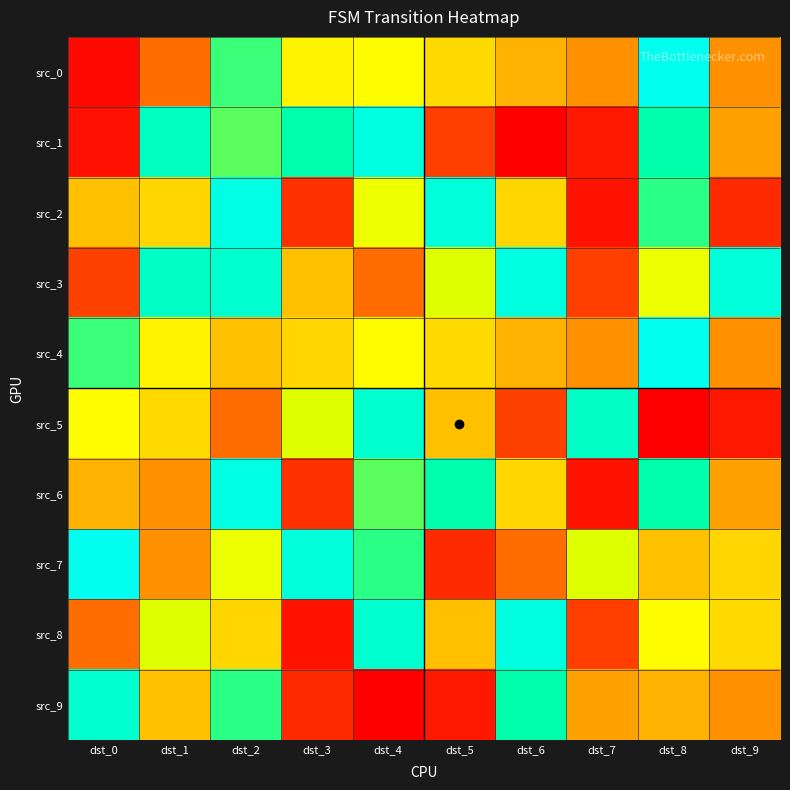

Rank the series by their maximum value, from lowest to highest.

src_5, src_9, src_1, src_3, src_8, src_2, src_6, src_0, src_4, src_7